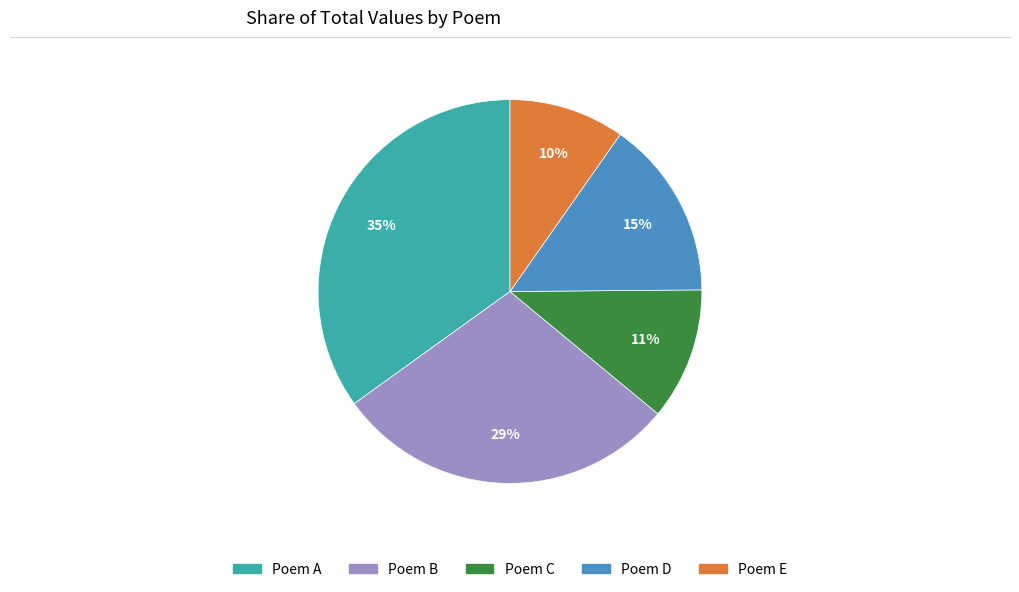

Do Poem C and Poem D together represent more than half of the pie?

No